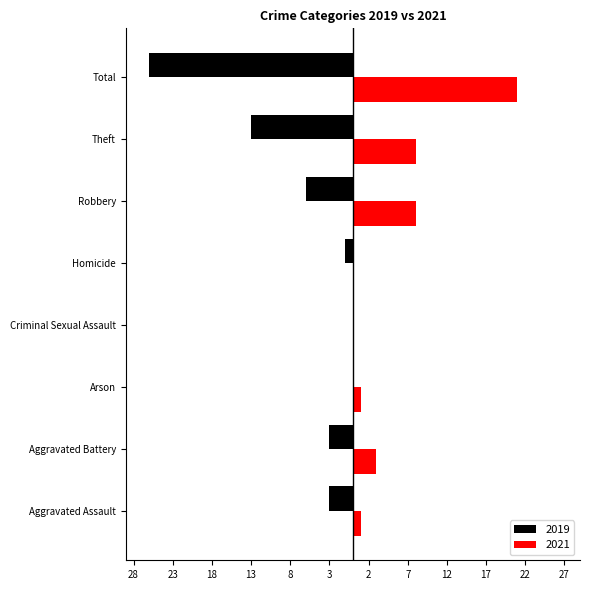

List the labels in order of 2021 value, largest first.

Total, Robbery, Theft, Aggravated Battery, Aggravated Assault, Arson, Criminal Sexual Assault, Homicide